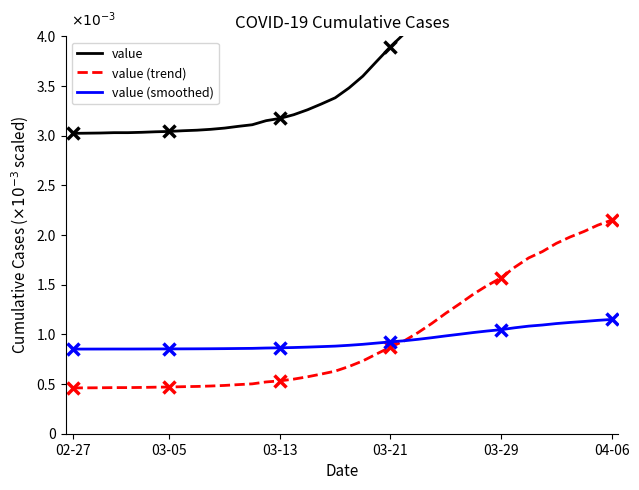

The value of value (trend) at 16 is 0.0. True or false?

False